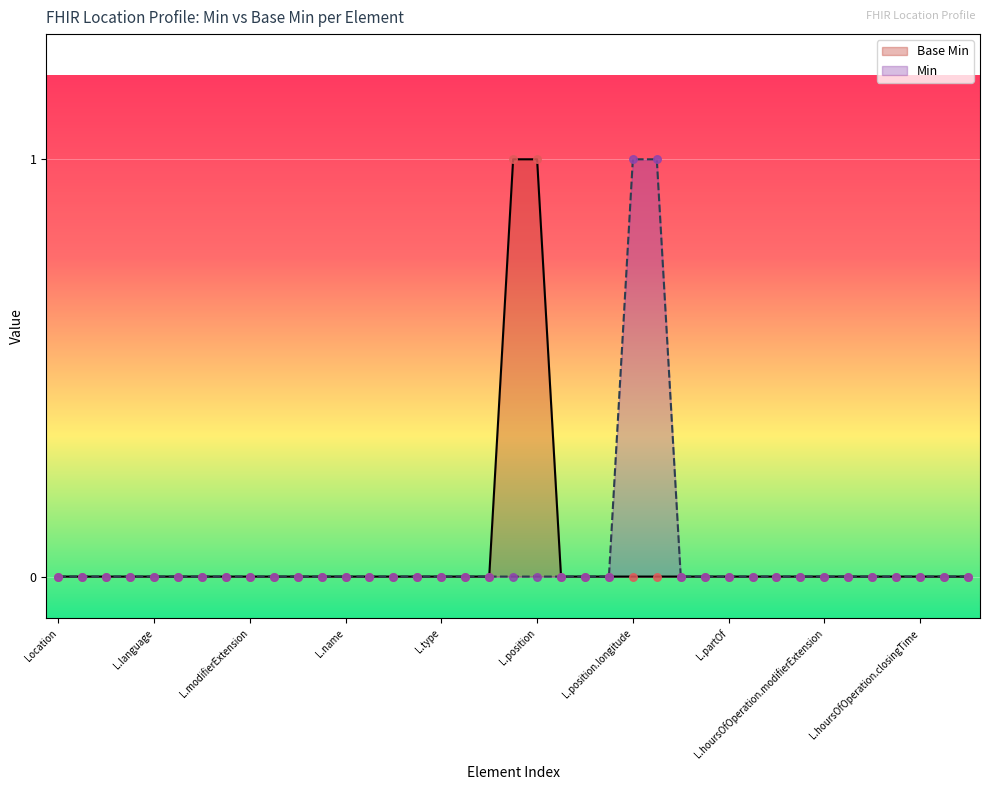

The value of Base Min at L.modifierExtension is 0. True or false?

True